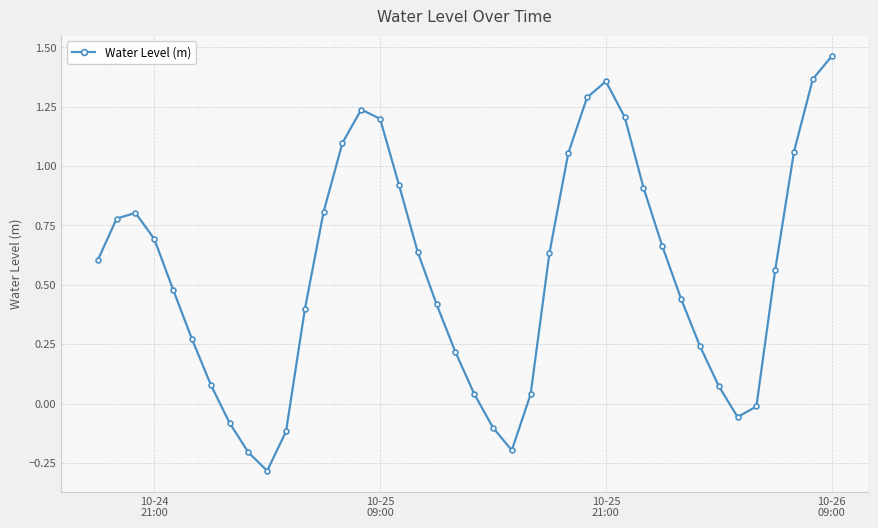

How many points are lower than both their immediate neighbors (excluding endpoints)?

3